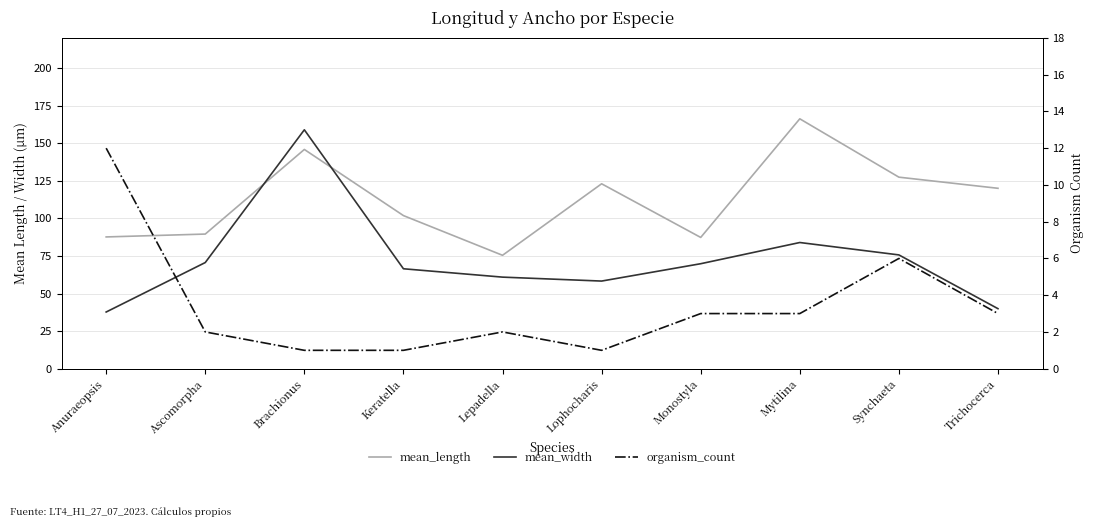

Is the value of mean_length at Trichocerca greater than the value of mean_width at Lophocharis?

Yes